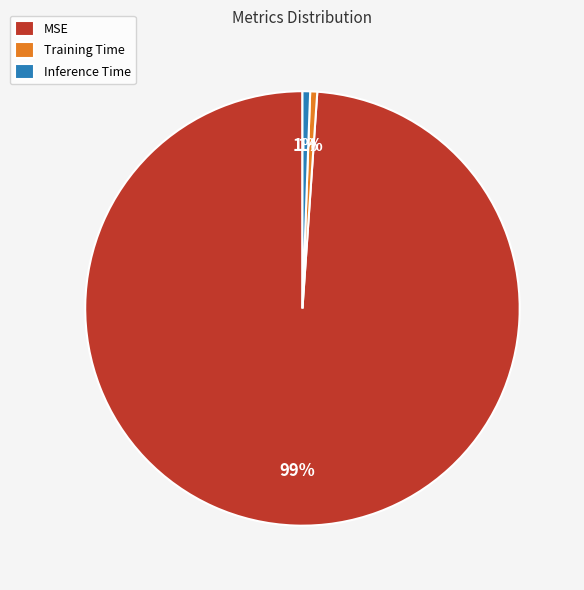

What is the majority slice?

MSE